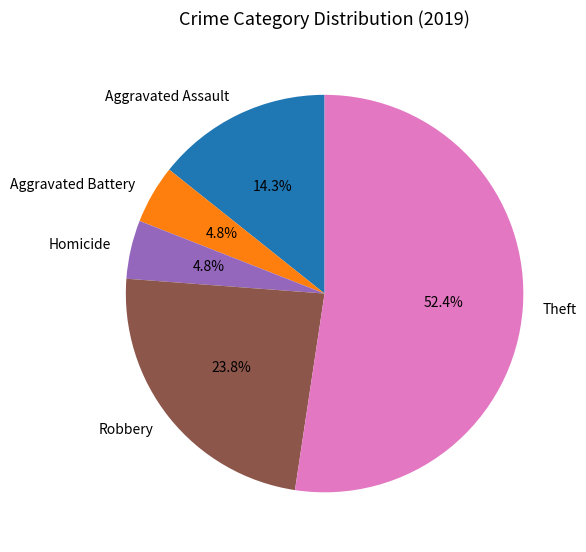

To the nearest percent, what is the difference between the largest and smallest slice percentages?

48%